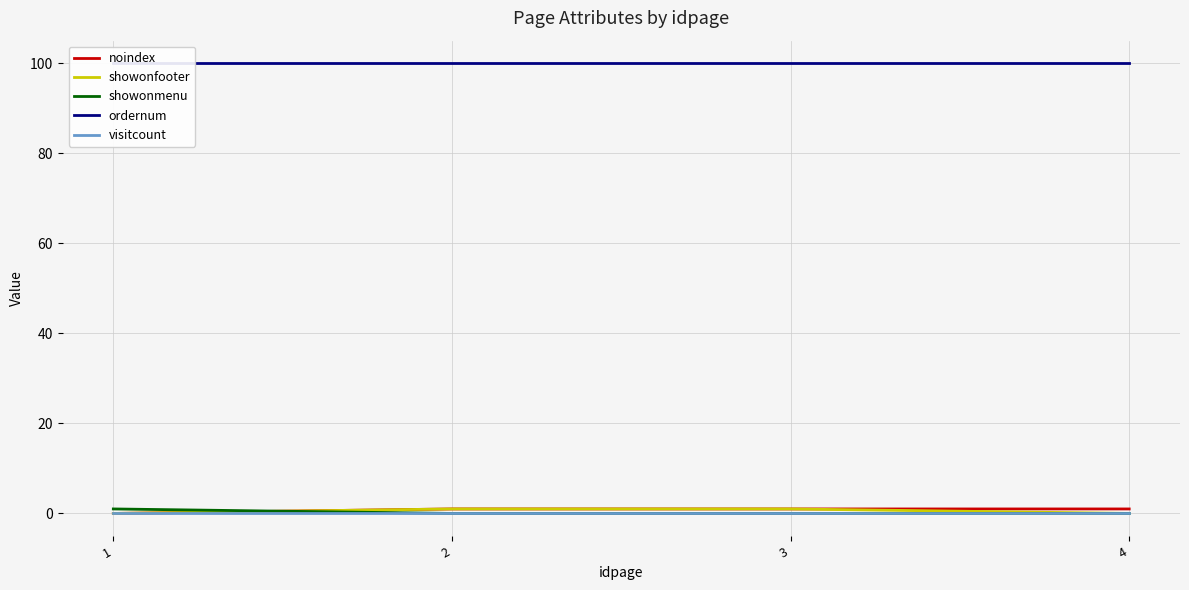

How many positive values does the showonmenu series have?

1